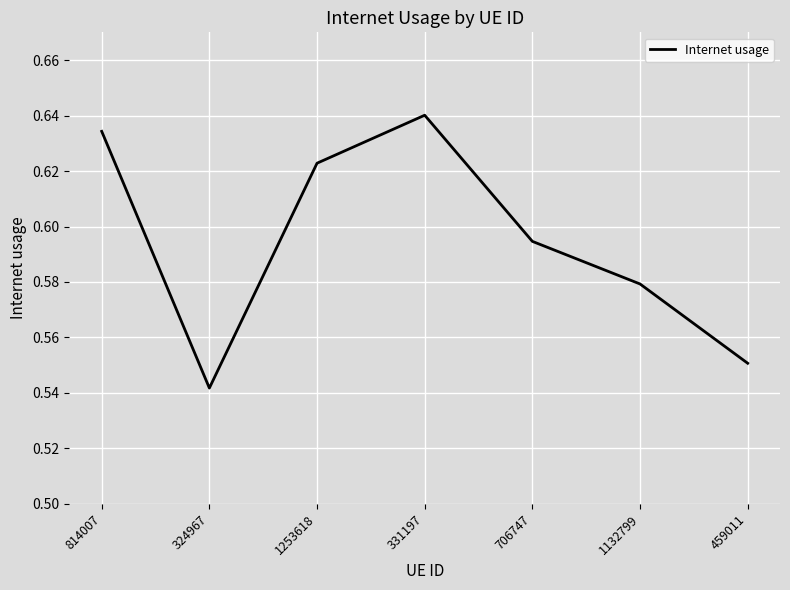

What position from the right is 331197?

4